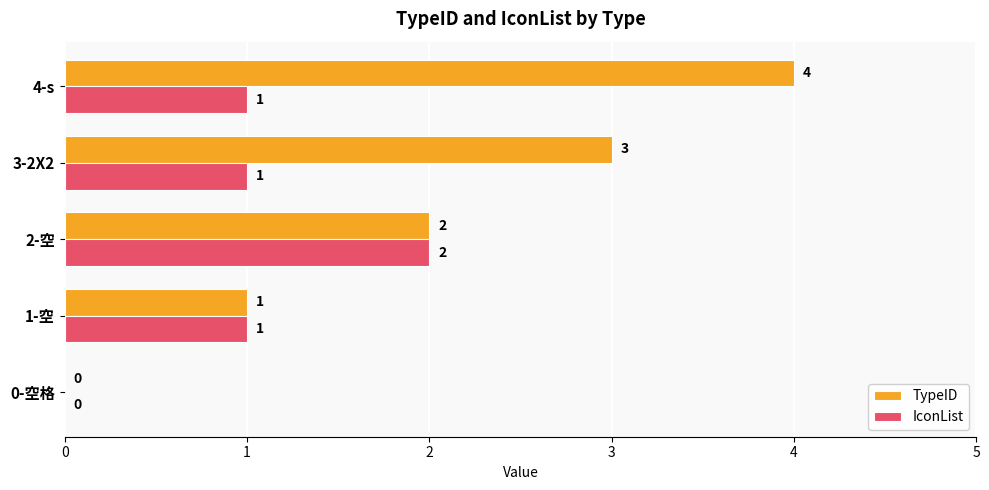

How many distinct data groups are displayed?

2